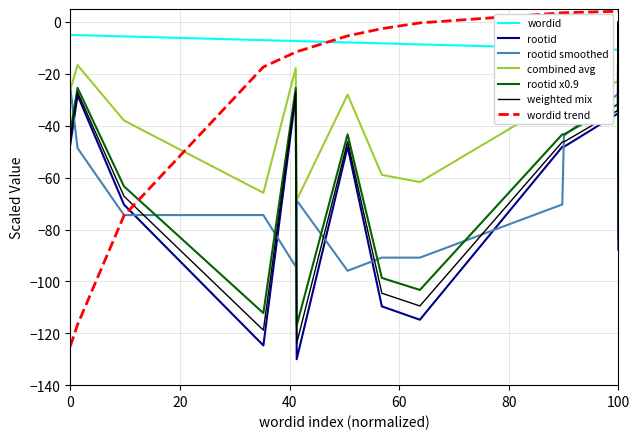

What is the difference between the maximum and minimum values in the rootid series?

130.0